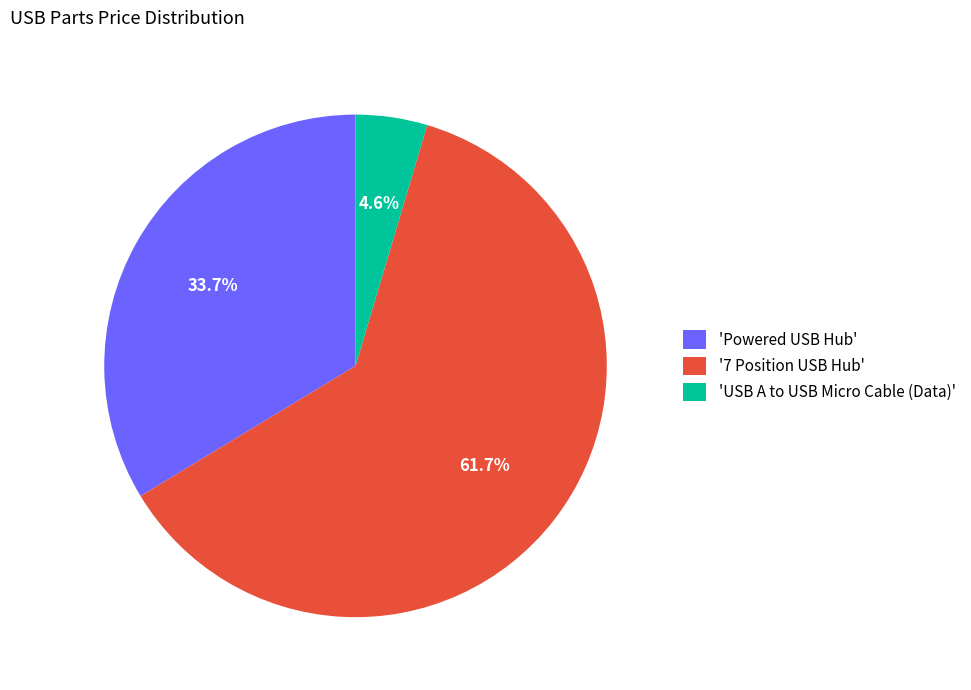

Rank the categories by value from lowest to highest.

'USB A to USB Micro Cable (Data)', 'Powered USB Hub', '7 Position USB Hub'